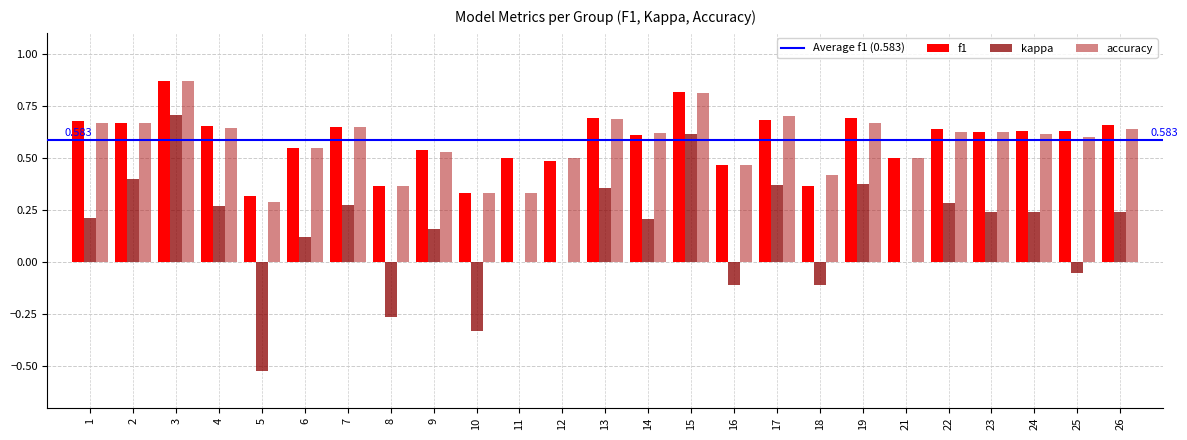

Which series changed the most between 6 and 26?

kappa